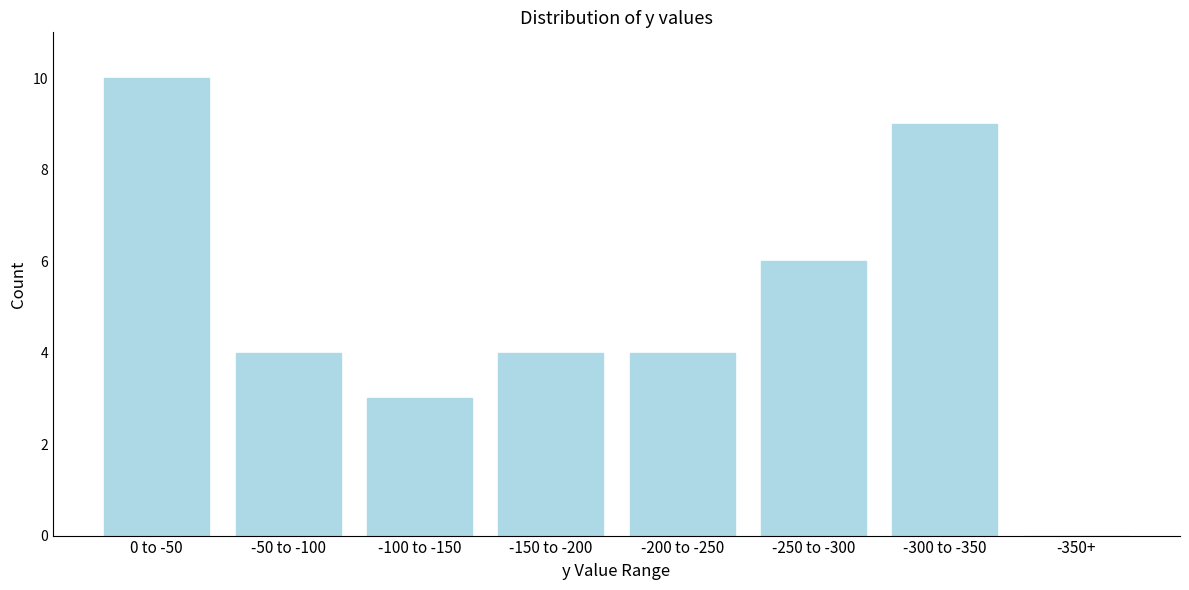

Reading left to right, list all the values displayed in this chart.

0 to -50=10	-50 to -100=4	-100 to -150=3	-150 to -200=4	-200 to -250=4	-250 to -300=6	-300 to -350=9	-350+=0